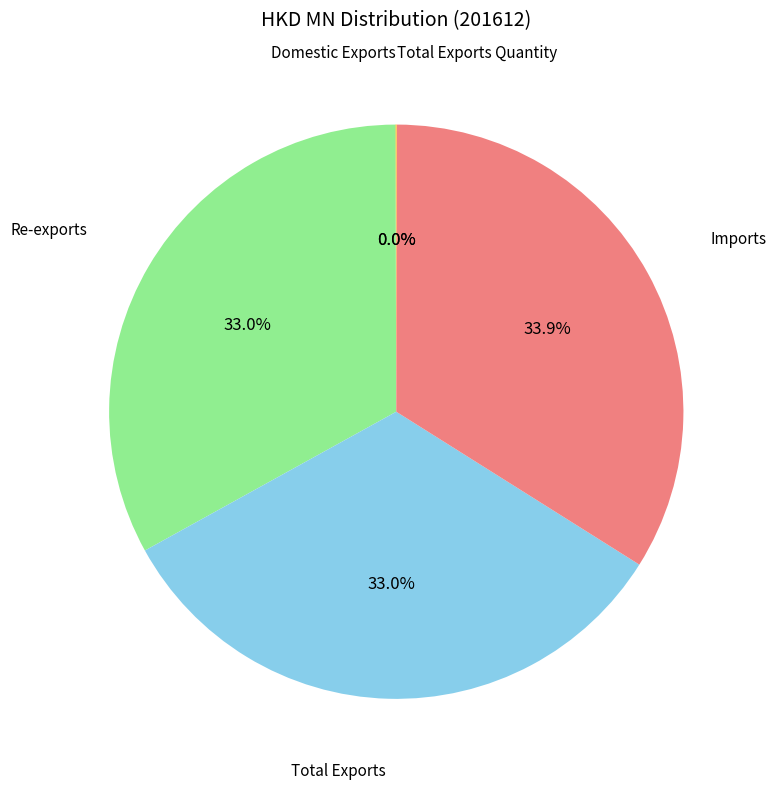

Is it true that Re-exports is 33% of the pie?

True